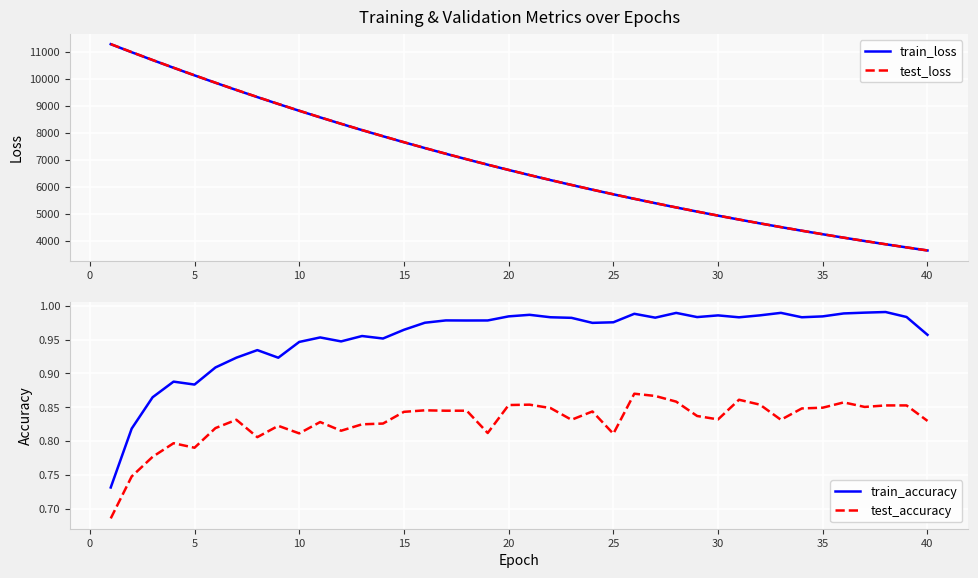

How many data points in train_loss are above 6618?

20